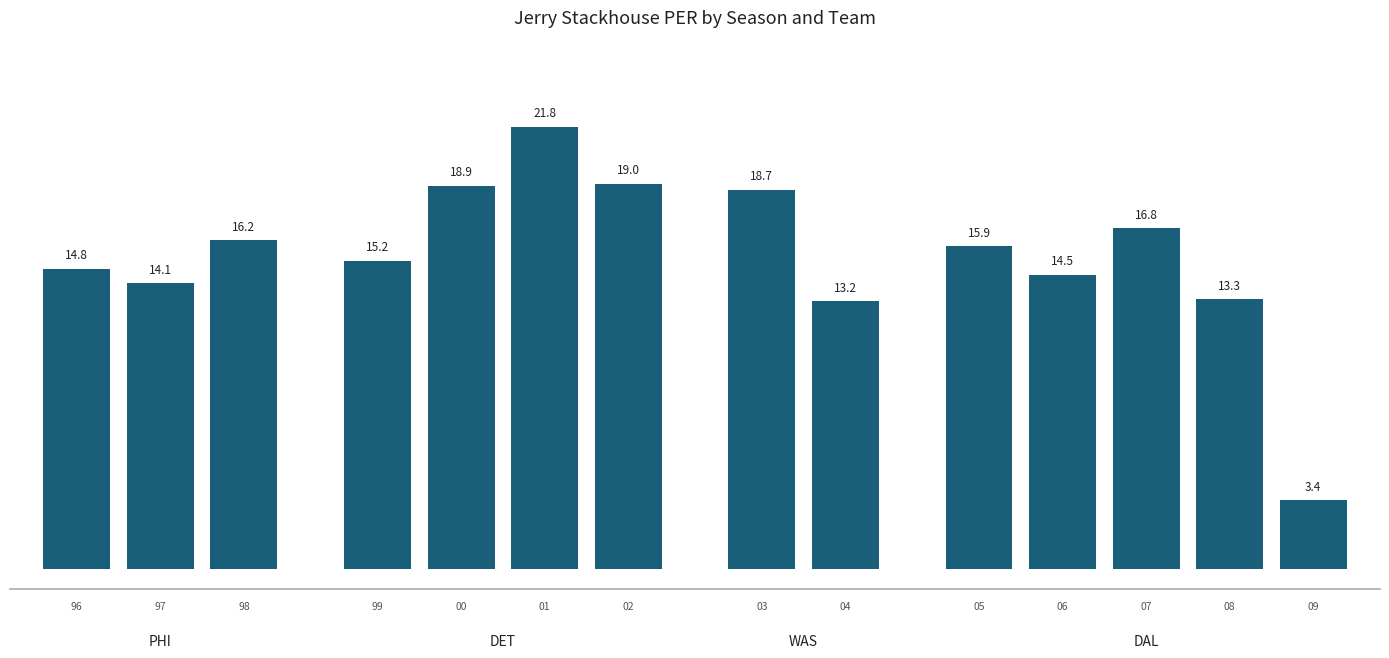

What is the value of the 9th bar from the left?

13.2